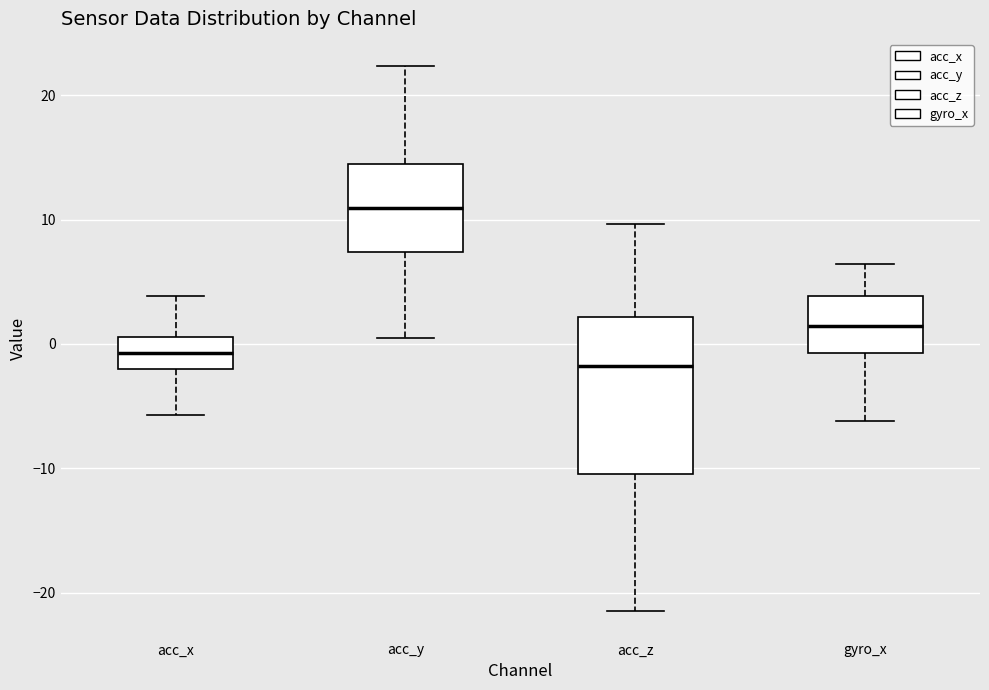

Reading left to right, transcribe this box plot: for each box, give where its median line is, the range the box spans, and where its two whiskers end, as read against the y-axis. The values are not printed on the chart, so give them approximately, as read against the axis.

acc_x: median -1, box -2 to 1, whiskers -6 to 4
acc_y: median 11, box 7 to 14, whiskers 1 to 22
acc_z: median -2, box -10 to 2, whiskers -22 to 10
gyro_x: median 1, box -1 to 4, whiskers -6 to 6